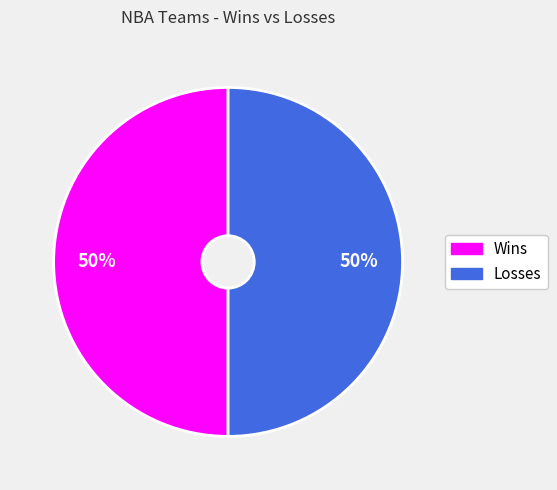

What percentage is the Losses slice, to the nearest percent?

50%